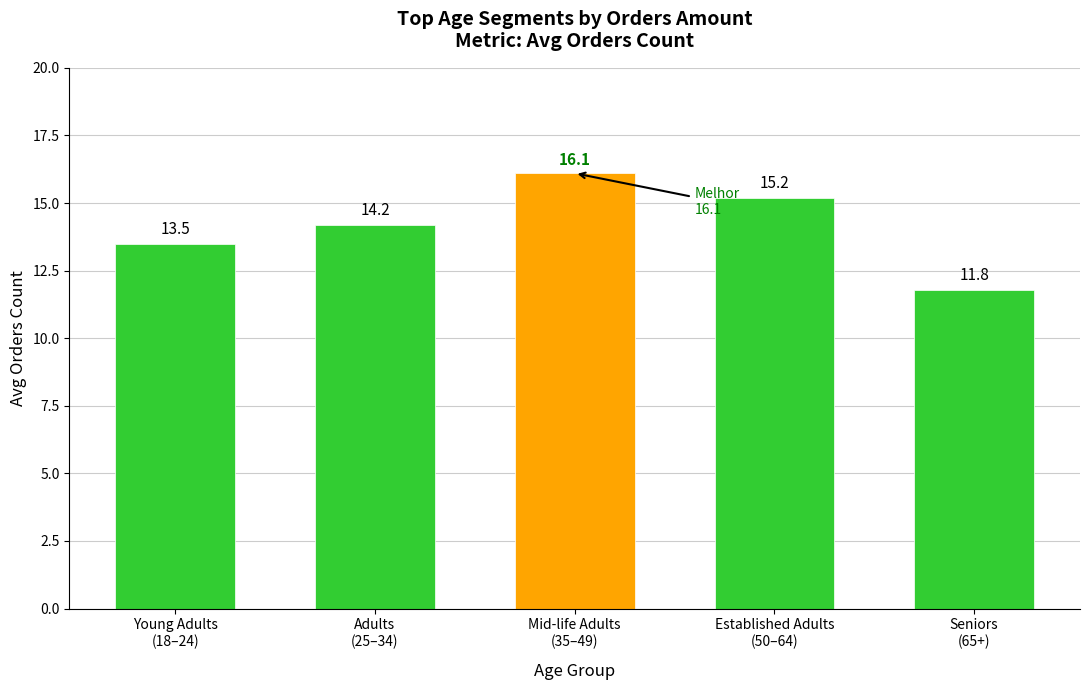

Where does the data first go above 14?

Adults
(25–34)